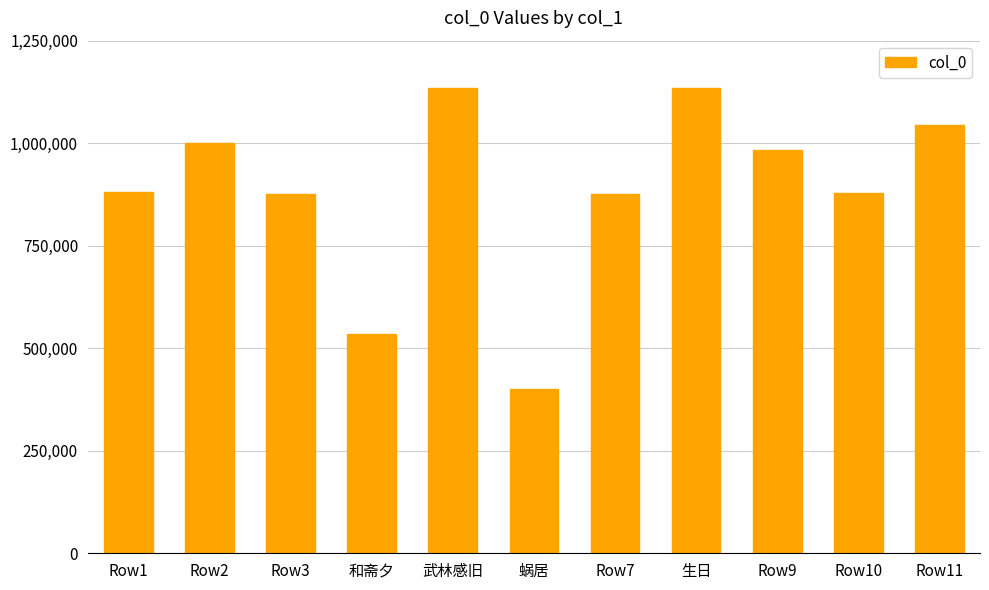

What position from the left is Row10?

10